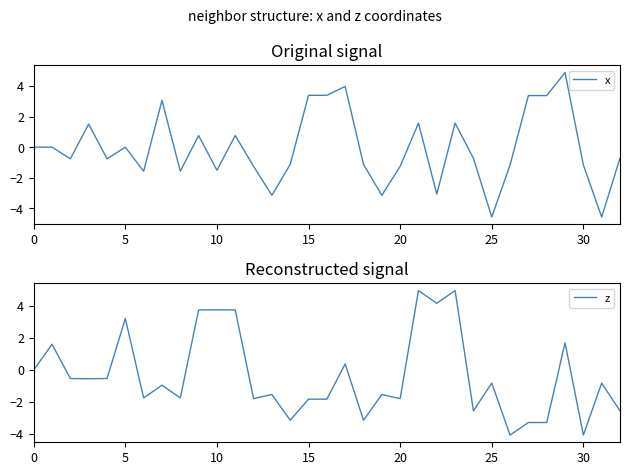

What is the maximum value for x?

4.9